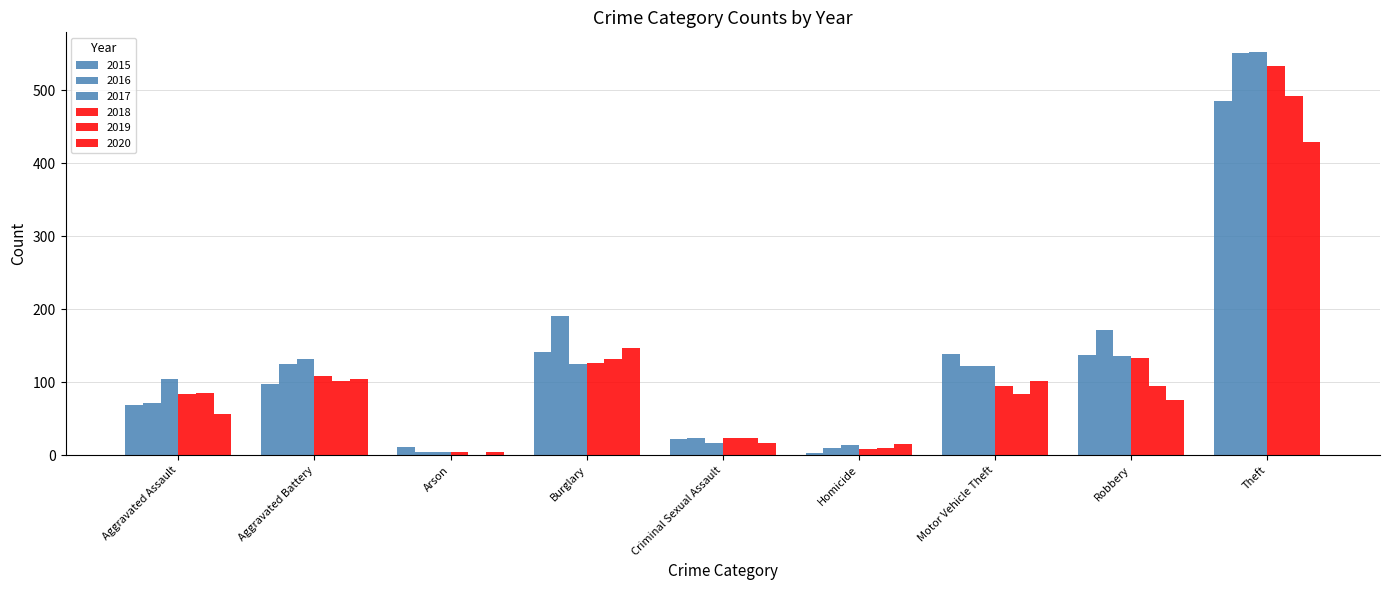

Are the bars grouped side by side (vs. stacked)?

Yes